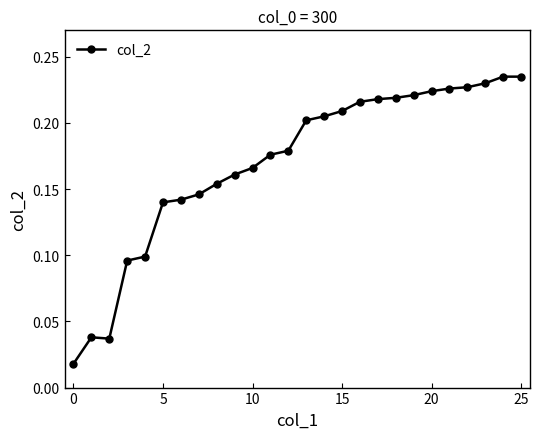

What is the sum of all values?

4.4